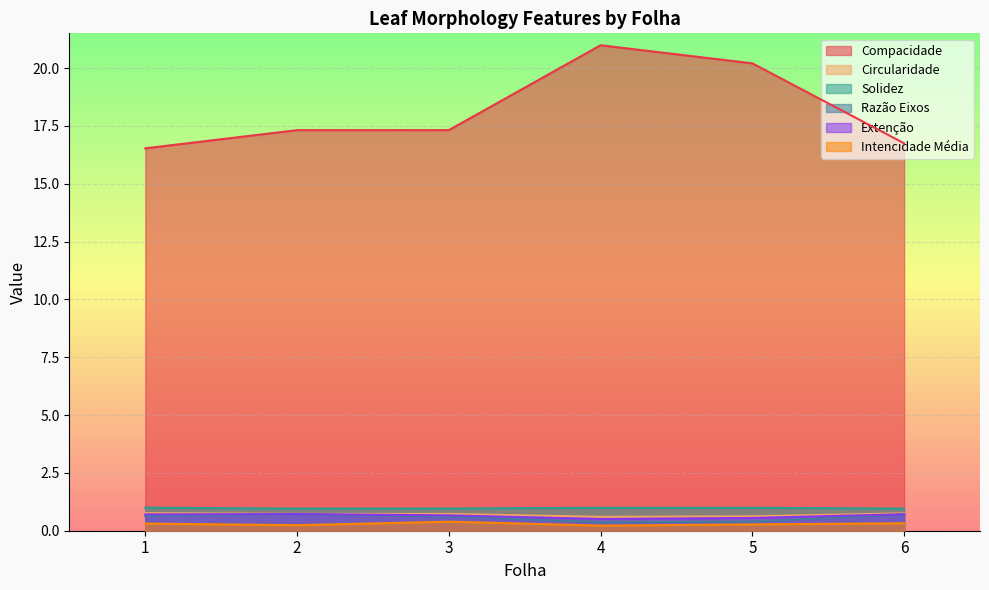

Reading left to right, list all the values displayed in this chart.

Compacidade: 1=16.5	2=17.3	3=17.3	4=21.0	5=20.2	6=16.7
Circularidade: 1=0.8	2=0.7	3=0.7	4=0.6	5=0.6	6=0.8
Solidez: 1=1.0	2=1.0	3=1.0	4=1.0	5=1.0	6=1.0
Razão Eixos: 1=0.6	2=0.7	3=0.6	4=0.4	5=0.4	6=0.7
Extenção: 1=0.7	2=0.7	3=0.7	4=0.5	5=0.6	6=0.7
Intencidade Média: 1=0.3	2=0.2	3=0.4	4=0.2	5=0.3	6=0.3